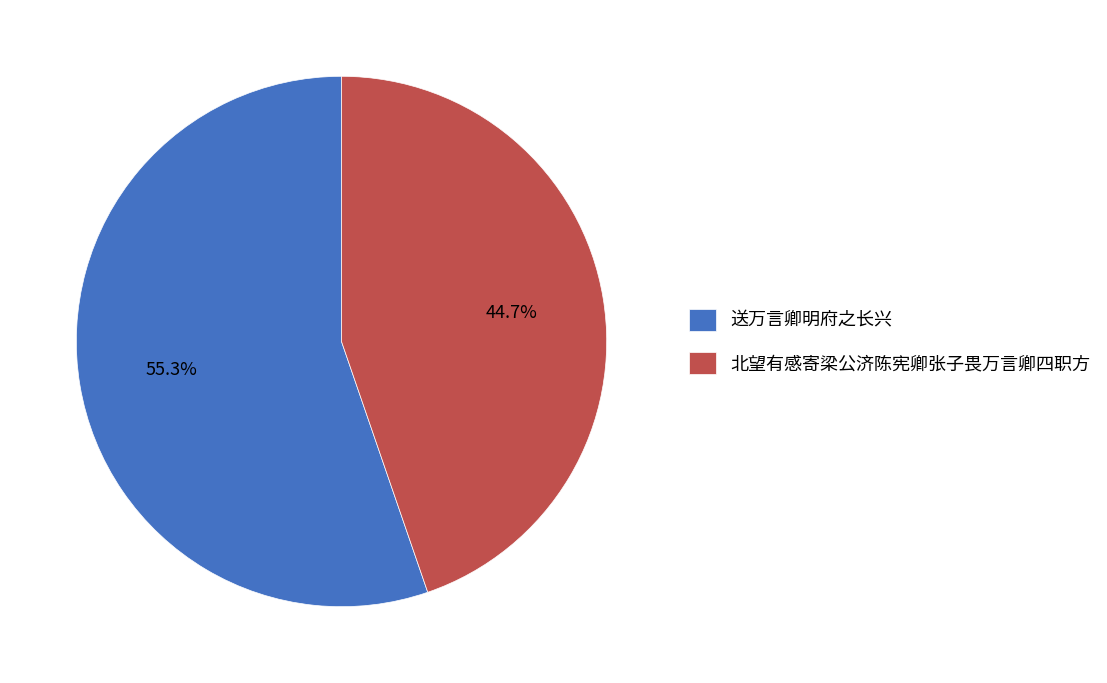

What percentage is NOT represented by 北望有感寄梁公济陈宪卿张子畏万言卿四职方?

55.3%